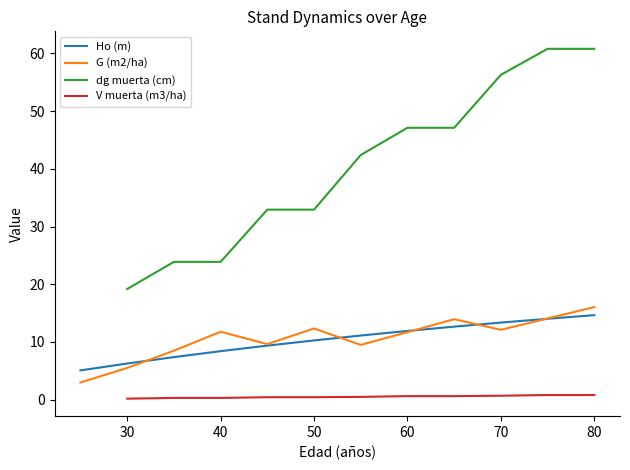

What is the difference between the maximum and second lowest values?

8.4